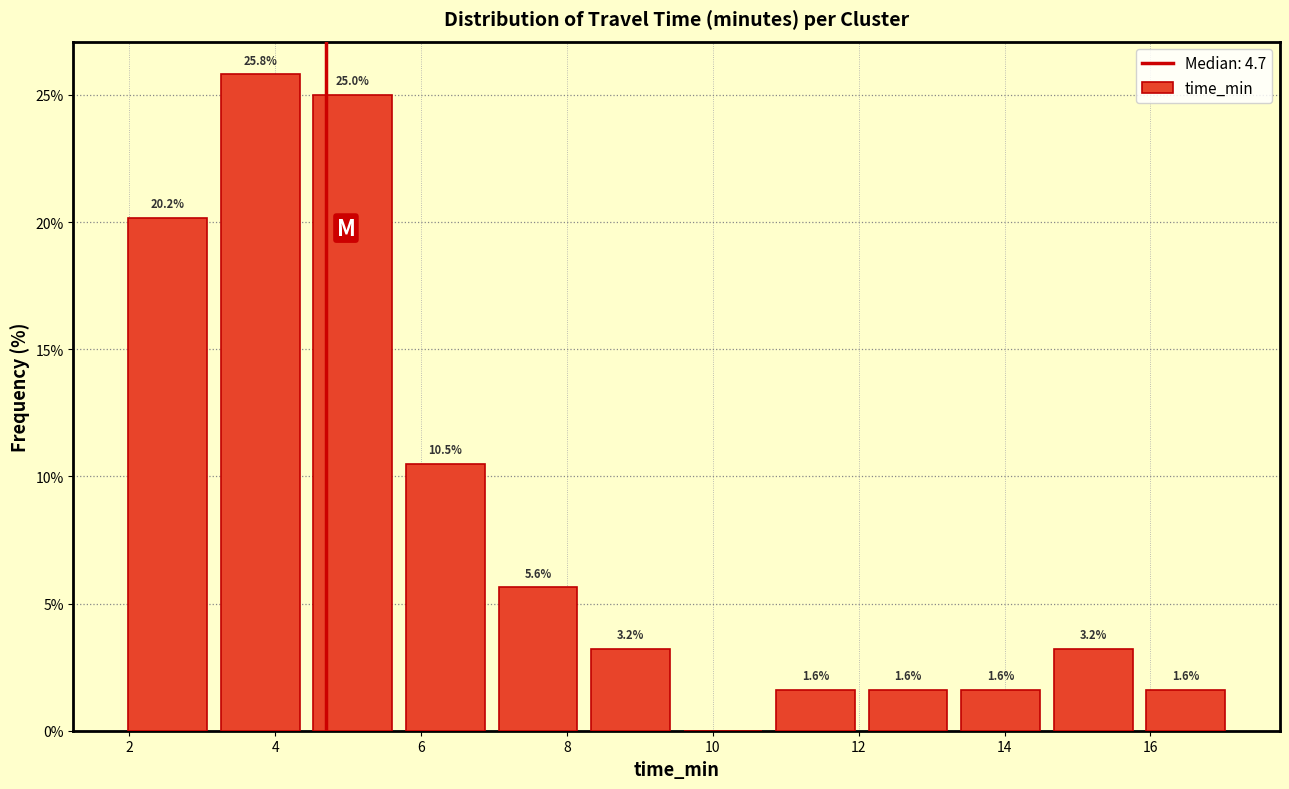

Over which range of the x-axis is the bar tallest?

3.2 to 4.4